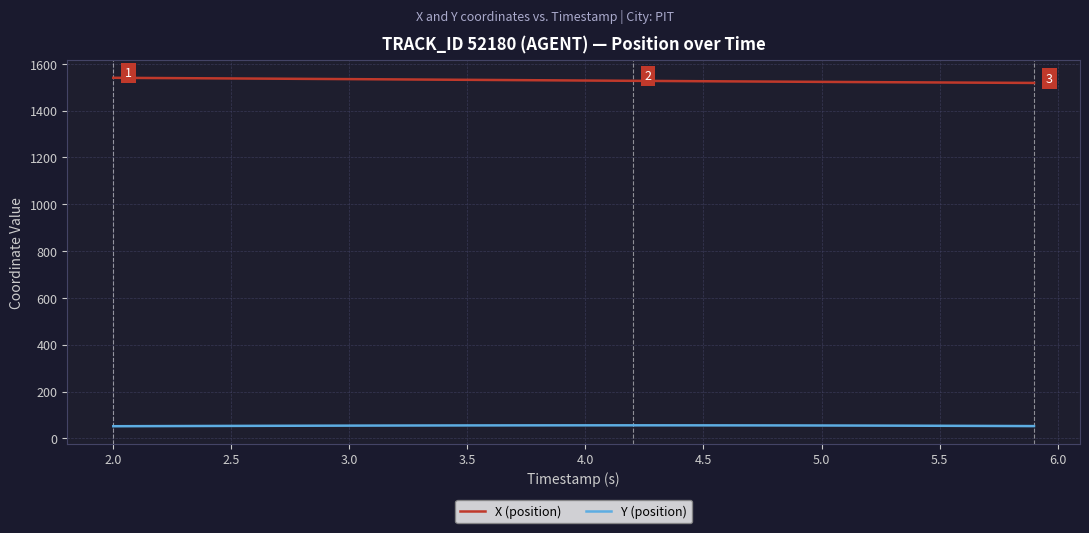

Which series has the largest total across all categories?

X (position)